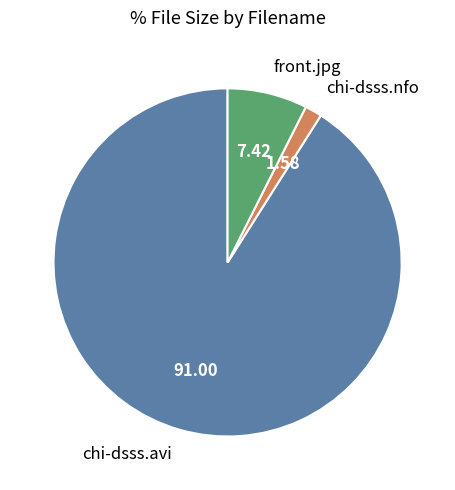

Is there any slice that represents more than half of the pie?

Yes